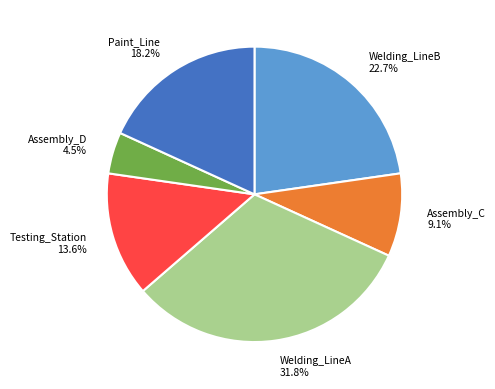

Which category has the biggest portion of the pie?

Welding_LineA